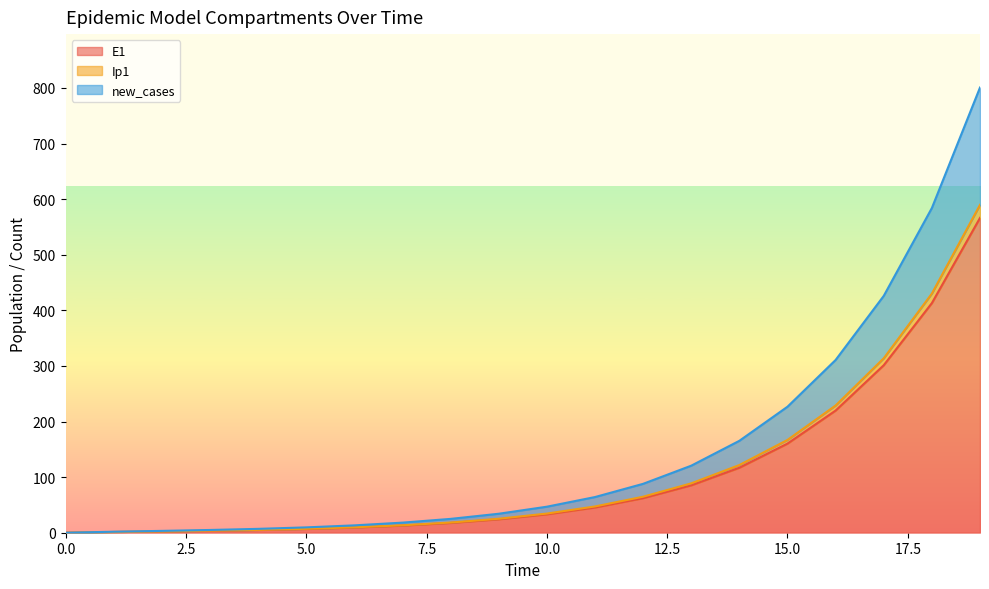

What are all the series names shown in the legend?

E1, Ip1, new_cases